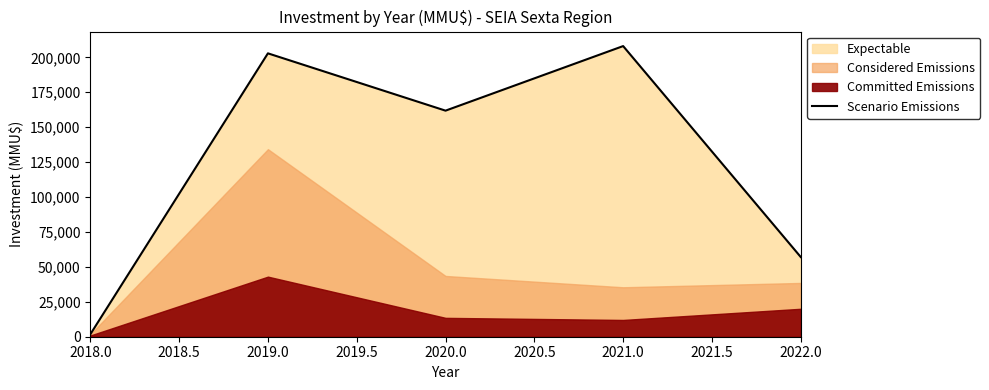

The value of Scenario Emissions at 2019.0 is 202850. True or false?

True